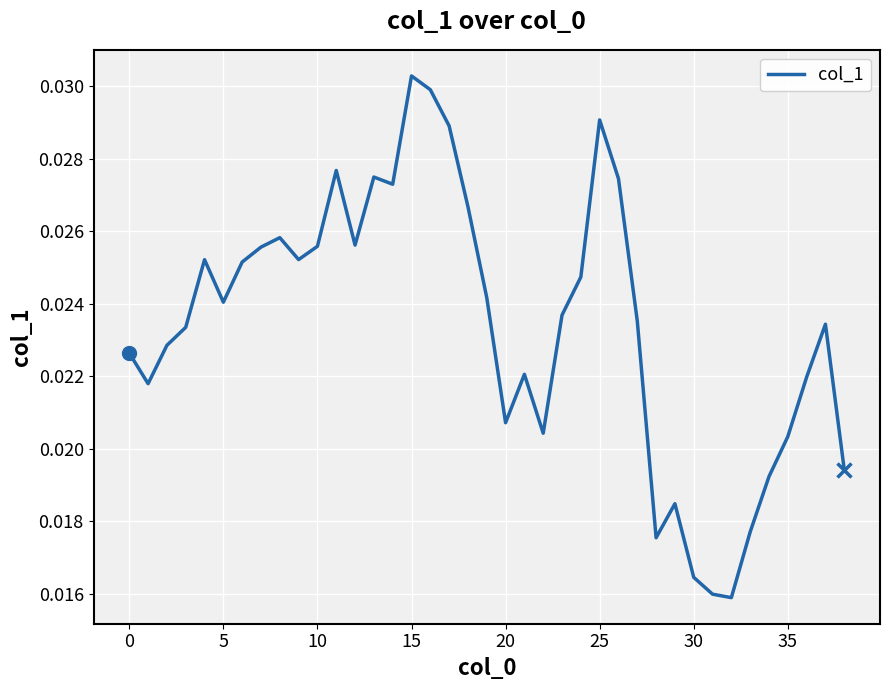

Which label corresponds to the largest value in the chart?

15